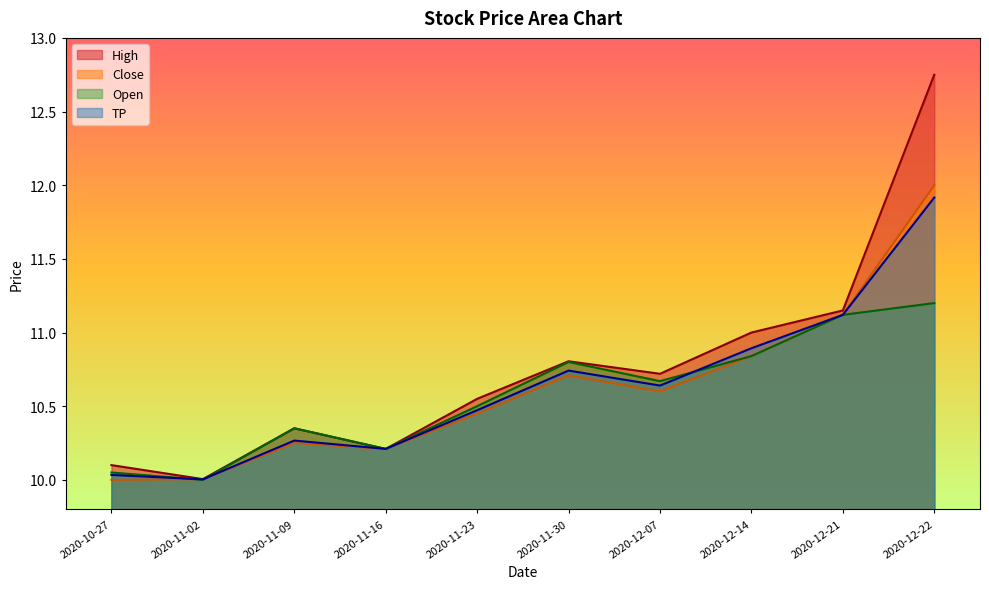

Reading left to right, transcribe all the data shown in this chart.

High: 2020-10-27=10.1	2020-11-02=10.0	2020-11-09=10.4	2020-11-16=10.2	2020-11-23=10.6	2020-11-30=10.8	2020-12-07=10.7	2020-12-14=11.0	2020-12-21=11.1	2020-12-22=12.8
Close: 2020-10-27=10.0	2020-11-02=10.0	2020-11-09=10.2	2020-11-16=10.2	2020-11-23=10.4	2020-11-30=10.7	2020-12-07=10.6	2020-12-14=10.8	2020-12-21=11.1	2020-12-22=12.0
Open: 2020-10-27=10.1	2020-11-02=10.0	2020-11-09=10.4	2020-11-16=10.2	2020-11-23=10.5	2020-11-30=10.8	2020-12-07=10.7	2020-12-14=10.8	2020-12-21=11.1	2020-12-22=11.2
TP: 2020-10-27=10.0	2020-11-02=10.0	2020-11-09=10.3	2020-11-16=10.2	2020-11-23=10.5	2020-11-30=10.7	2020-12-07=10.6	2020-12-14=10.9	2020-12-21=11.1	2020-12-22=11.9